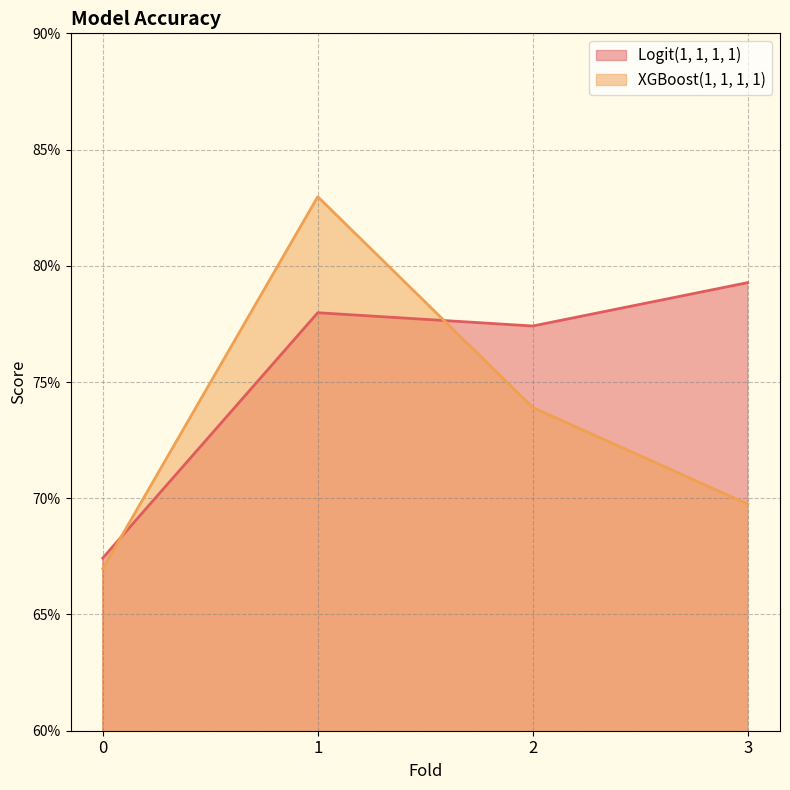

At how many categories does at least one series exceed 0?

4